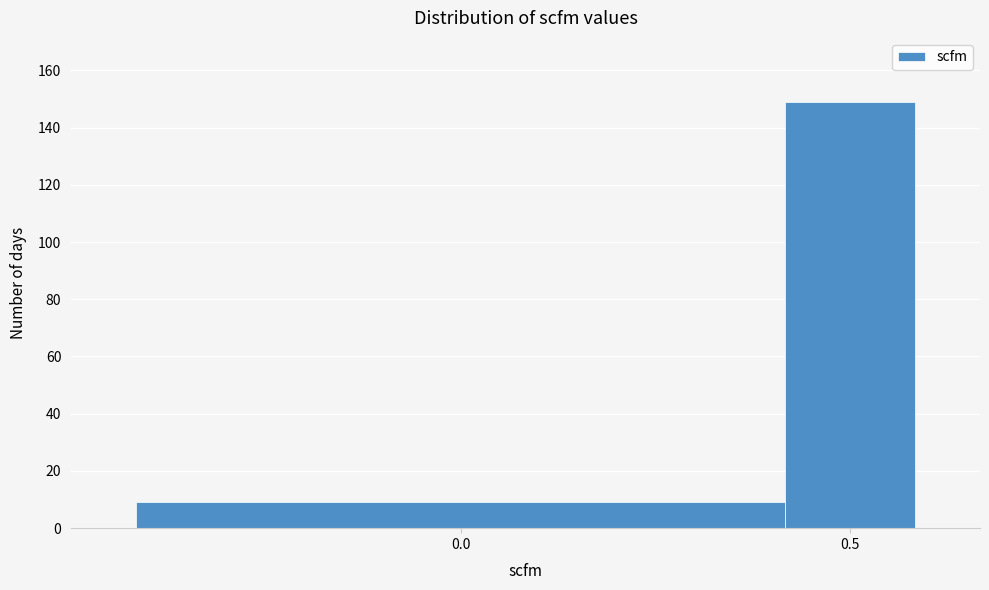

Reading left to right, transcribe all the data shown in this chart.

9	149